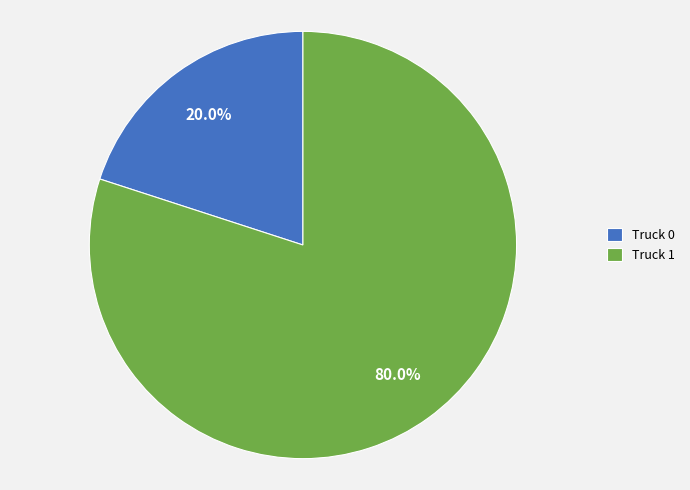

To the nearest percent, what is the average slice percentage?

50%